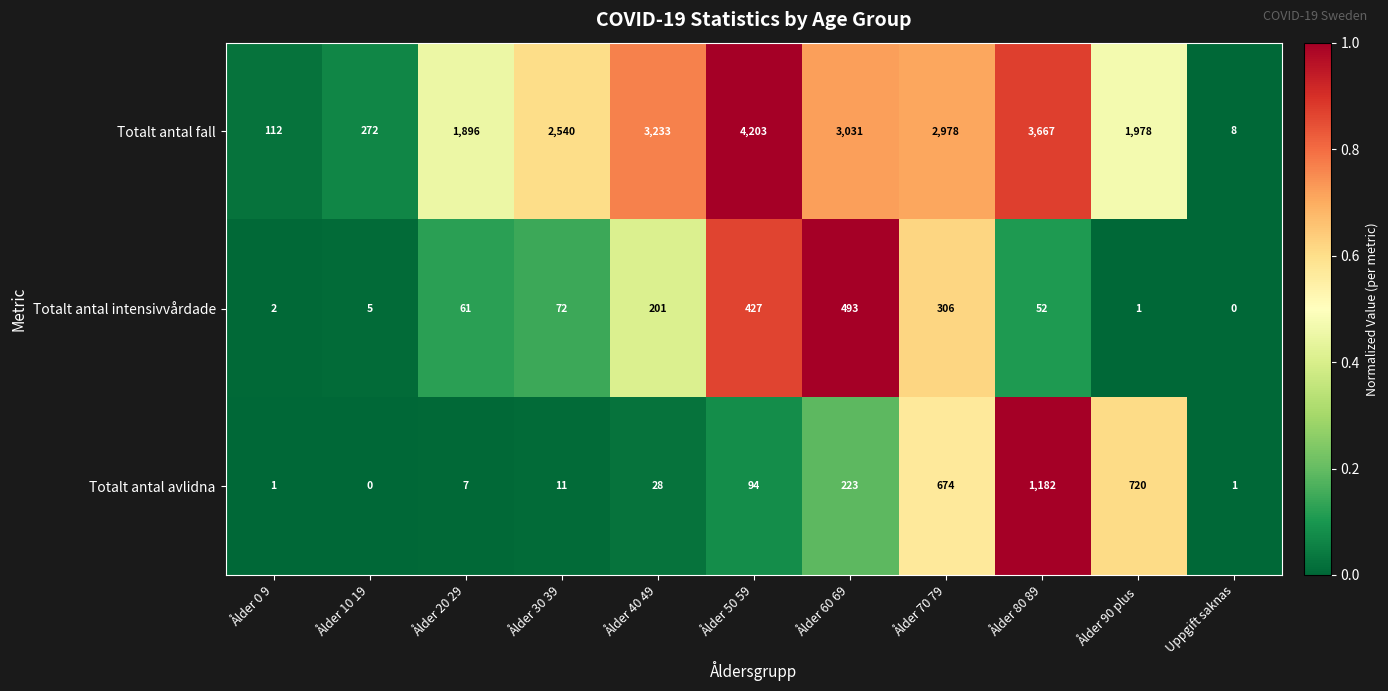

What is the approximate value of Totalt antal fall at Ålder 80 89, to the nearest 10?

3670